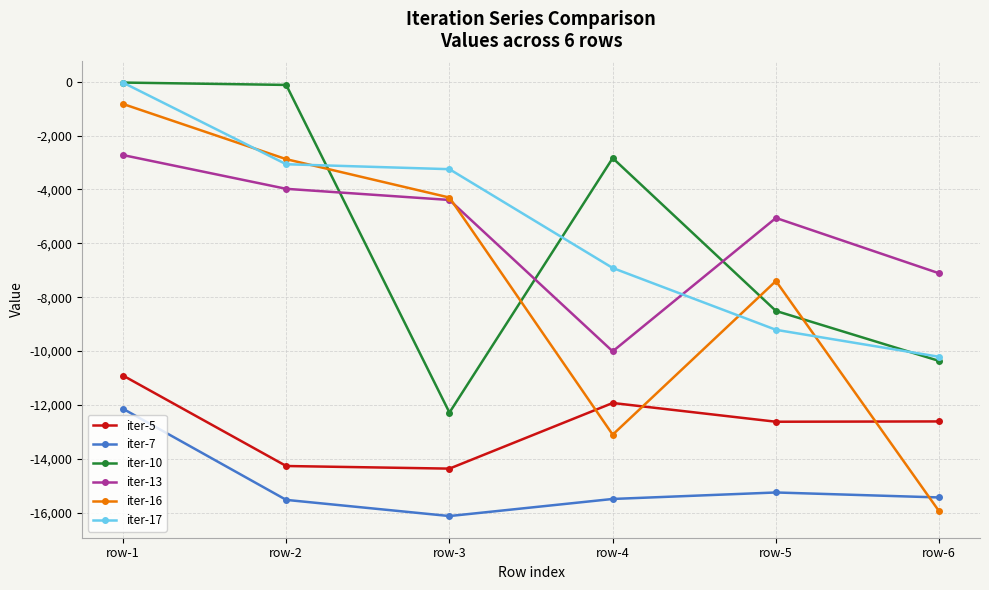

Which series has the largest range (max minus min)?

iter-16